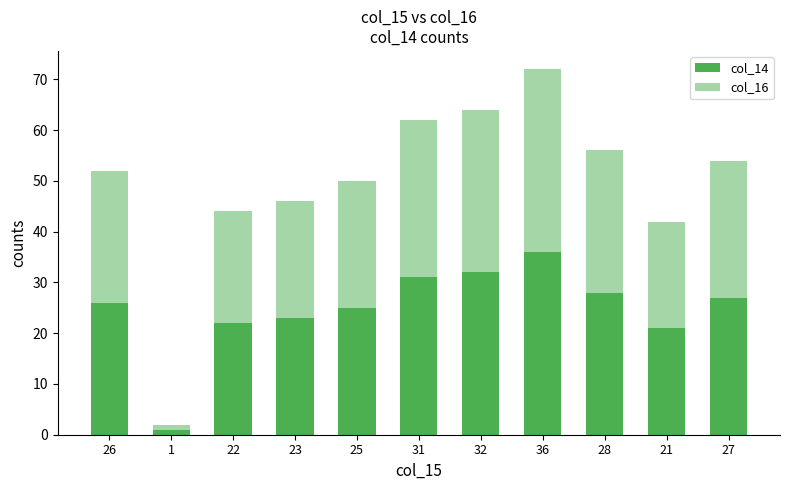

How many values in the col_14 series are below 26?

5